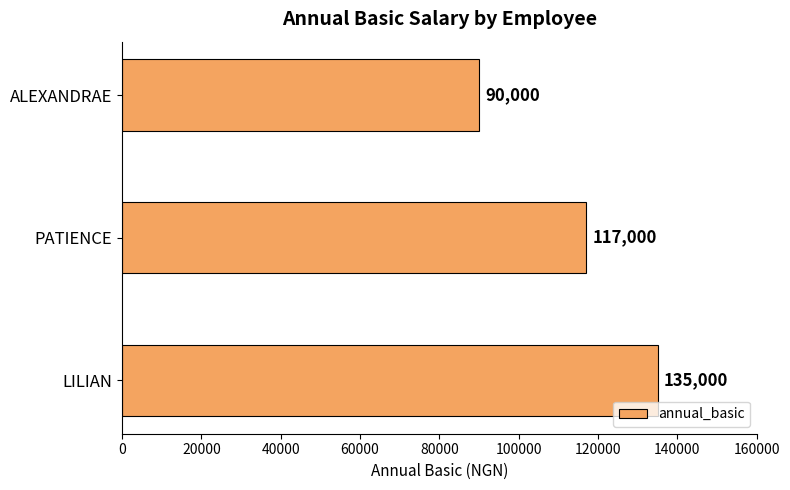

How many distinct data groups are displayed?

1